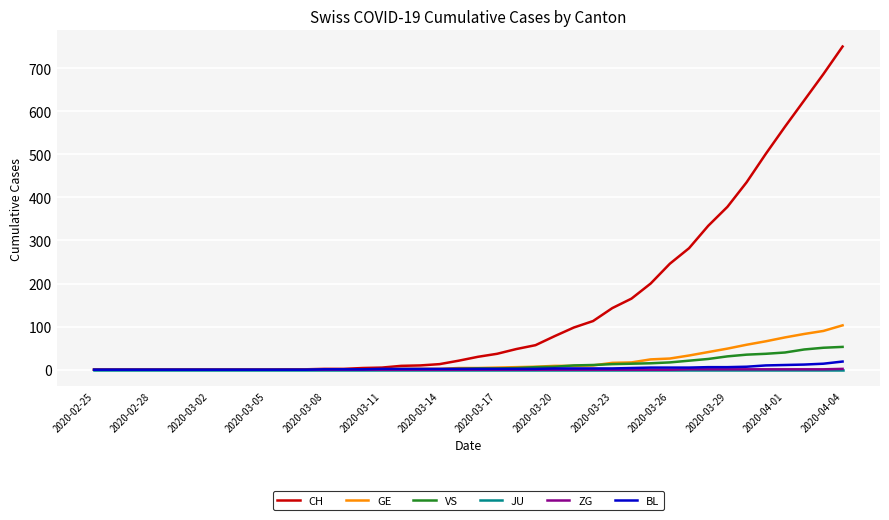

Which series has the widest spread of values?

CH